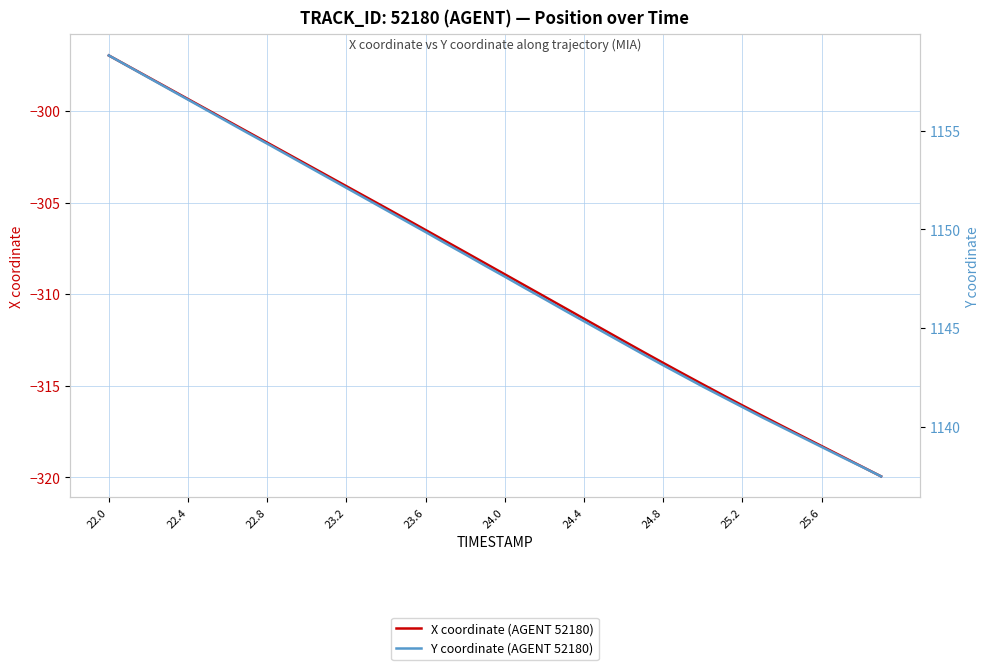

True or false: X coordinate (AGENT 52180) and Y coordinate (AGENT 52180) intersect in this chart.

False